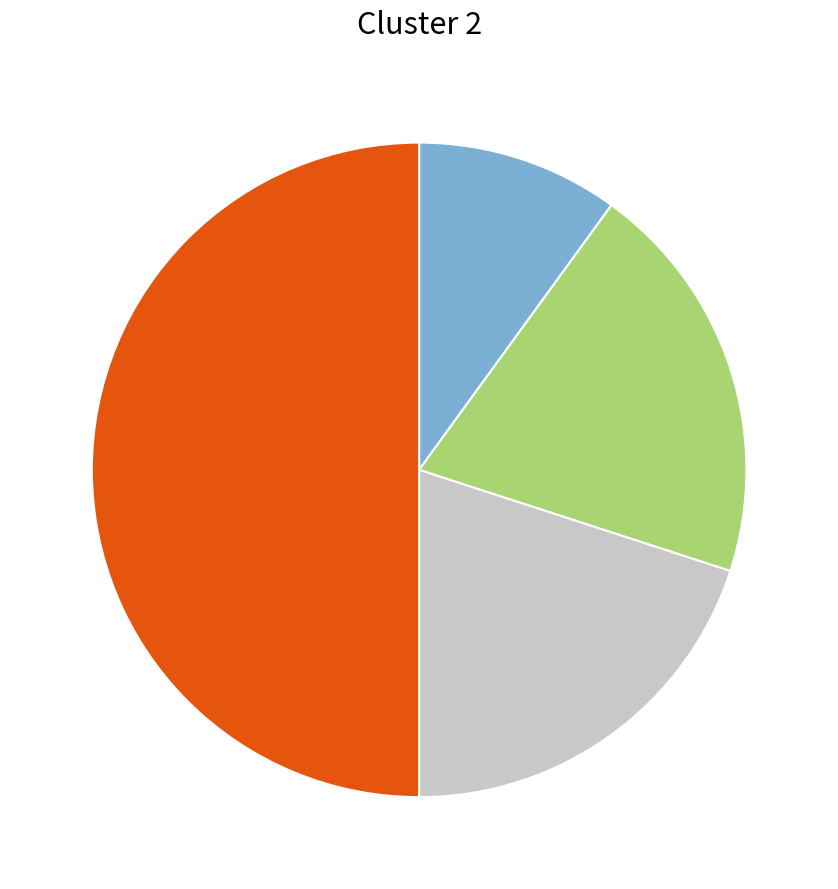

Which slice is the smallest?

Aggravated Battery